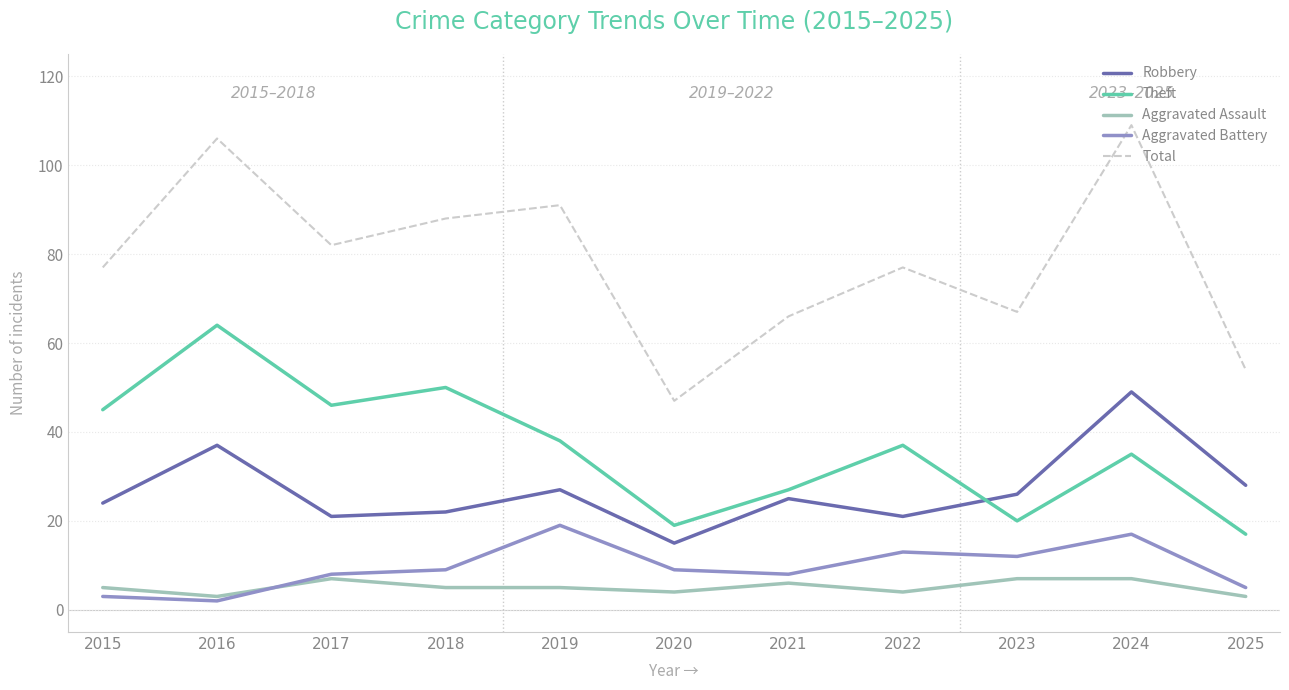

Between 2016 and 2023, which series saw the biggest shift?

Theft